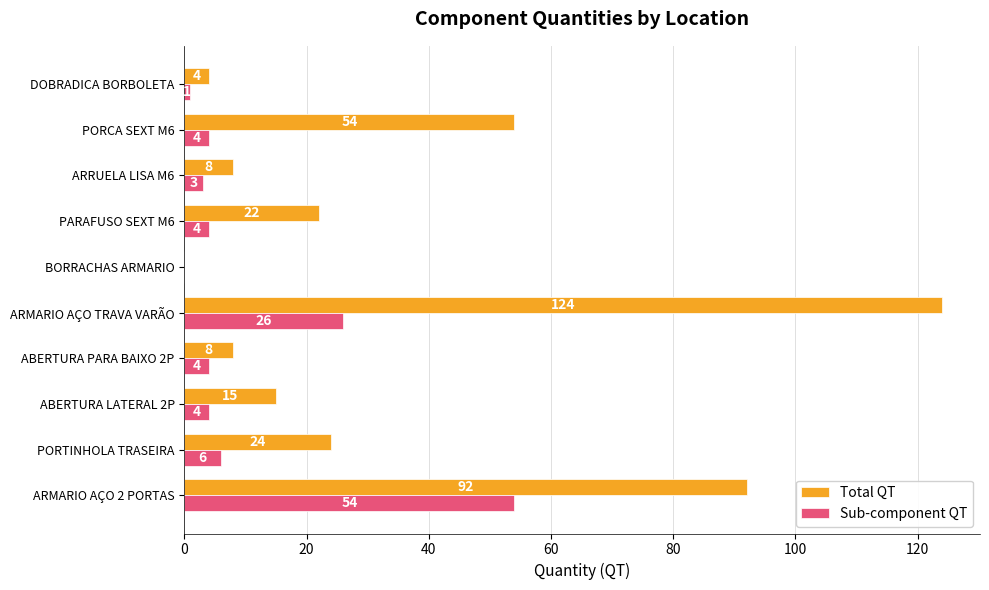

The value of Total QT at ARMARIO AÇO 2 PORTAS is 159. True or false?

False